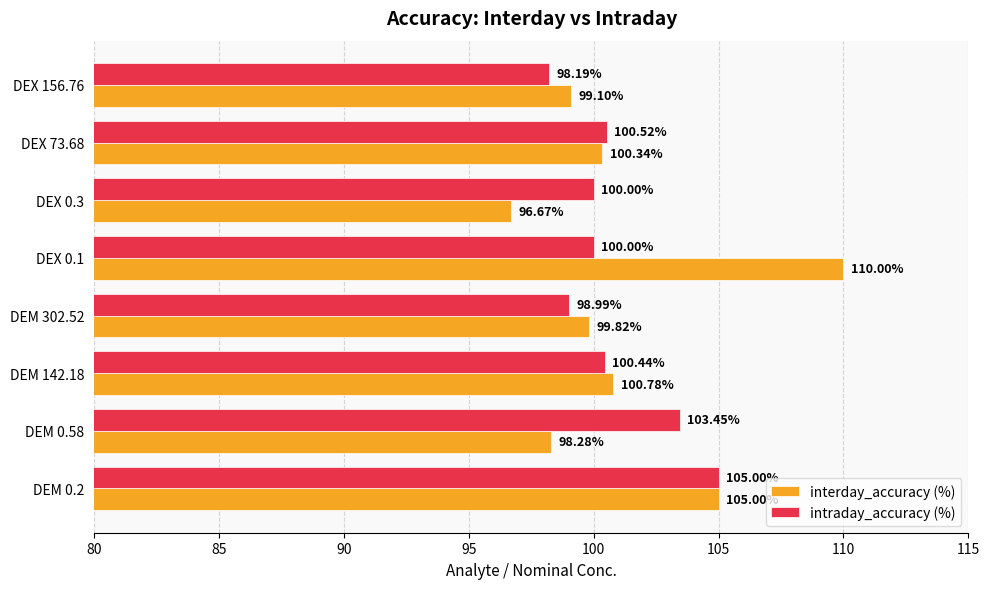

List the series in order of their peak value, lowest first.

intraday_accuracy (%), interday_accuracy (%)